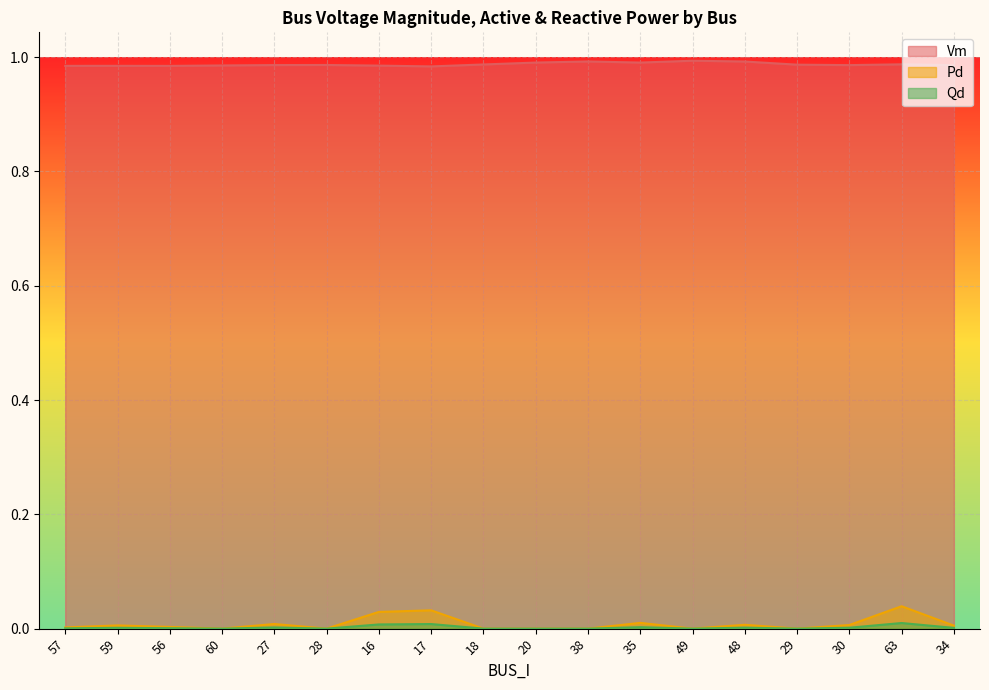

Which category has the highest value across all series?

49